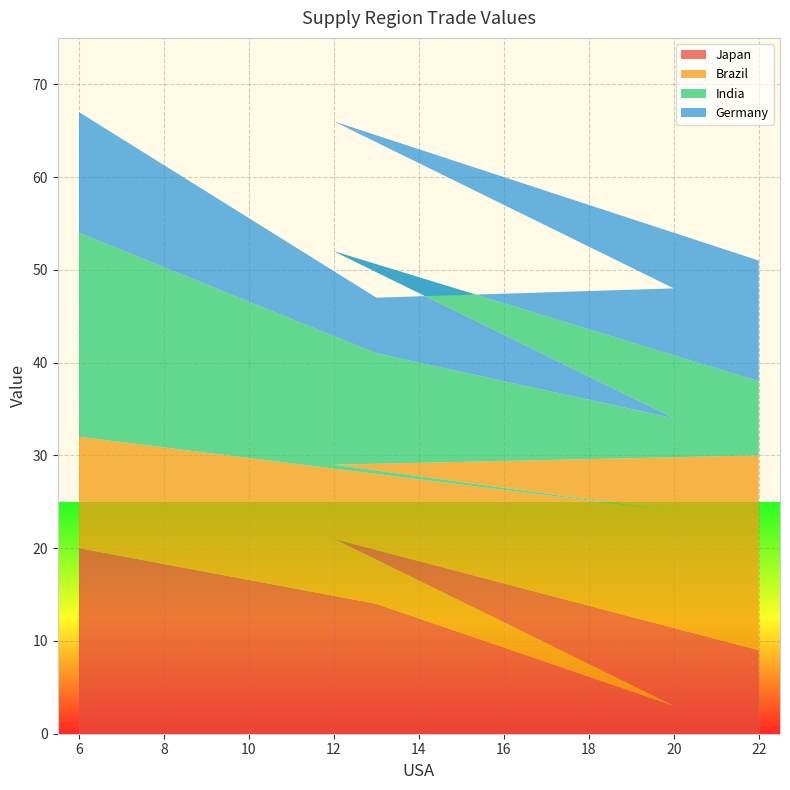

Reading right to left, transcribe all the data shown in this chart.

Japan: 22=9	12=21	20=3	13=14	6=20
Brazil: 22=21	12=8	20=21	13=14	6=12
India: 22=8	12=23	20=10	13=13	6=22
Germany: 22=13	12=14	20=14	13=6	6=13